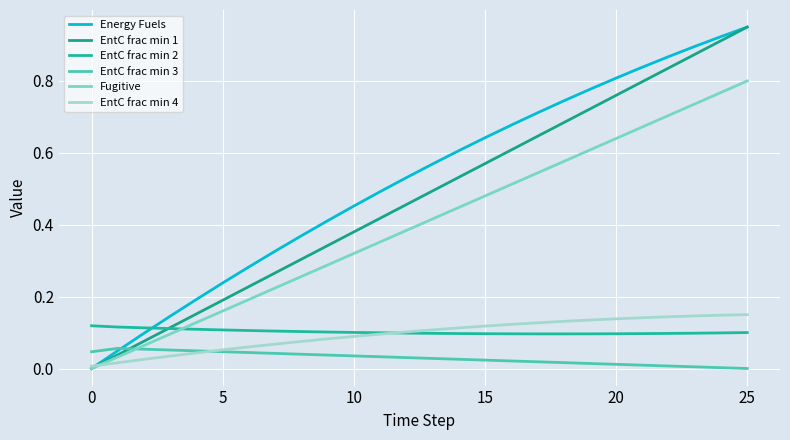

At which category is the sum across all series the highest?

25